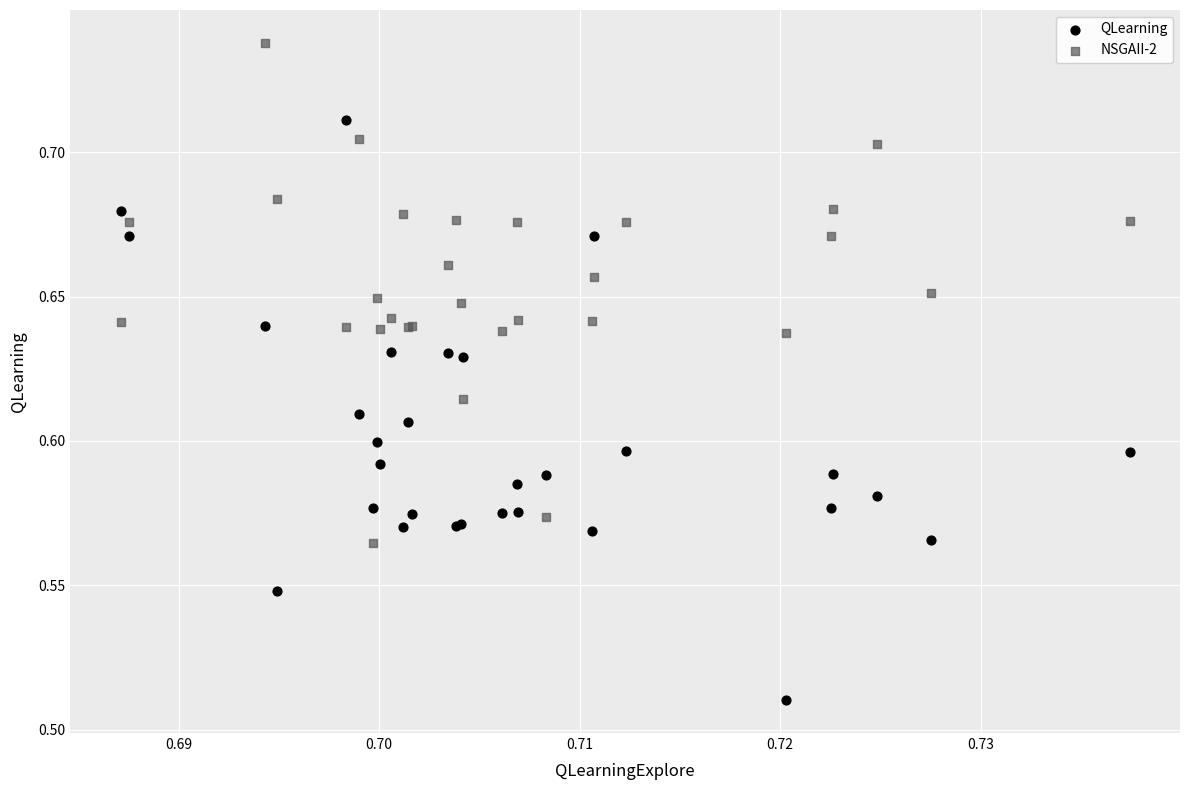

Which series reaches the maximum Y coordinate?

NSGAII-2